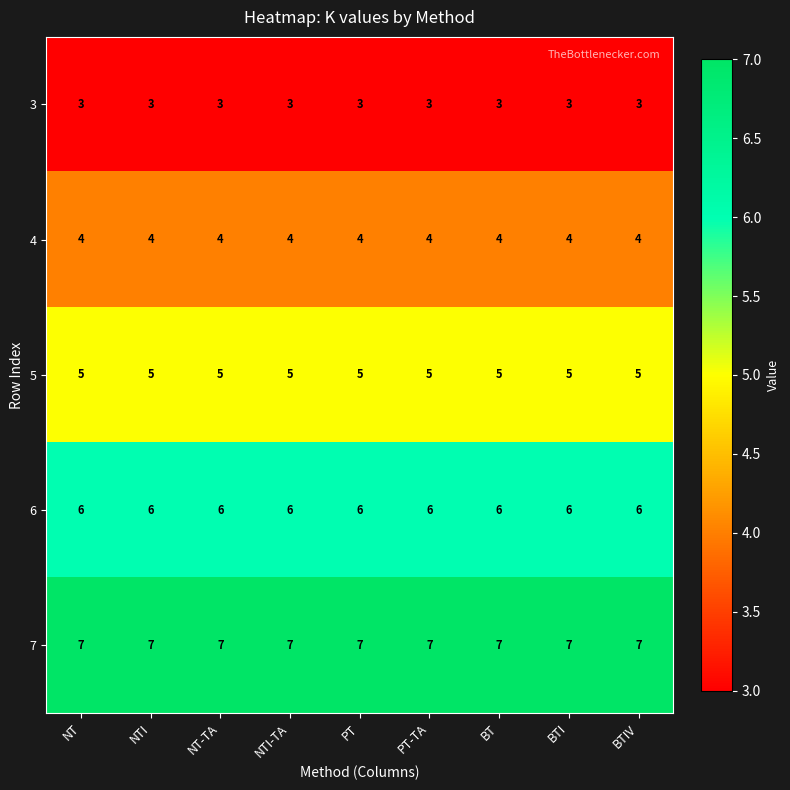

What is the spread (max minus min) of values at NTI-TA?

4